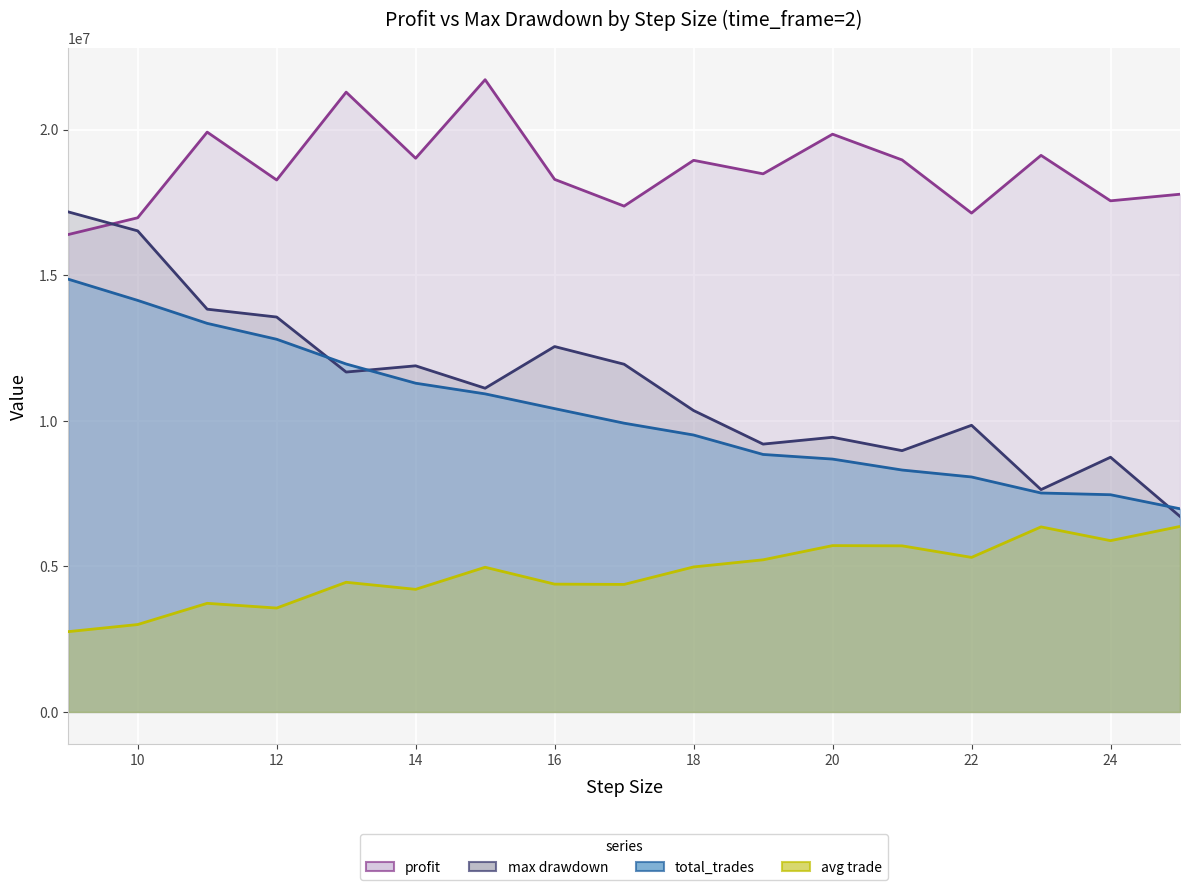

What is the average value of the profit series?

18649815.7